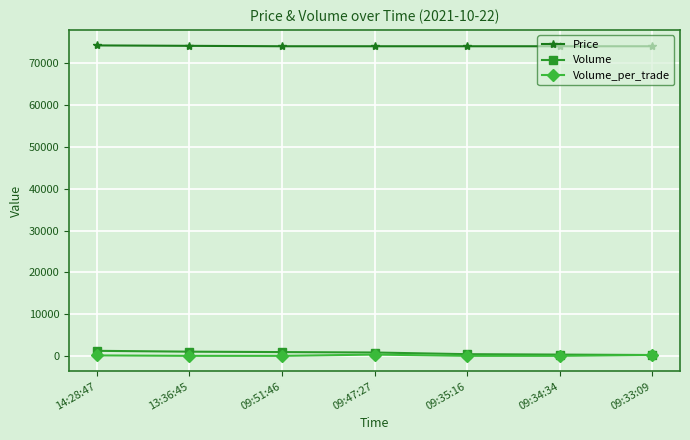

How many Volume_per_trade values are between 100 and 300?

6